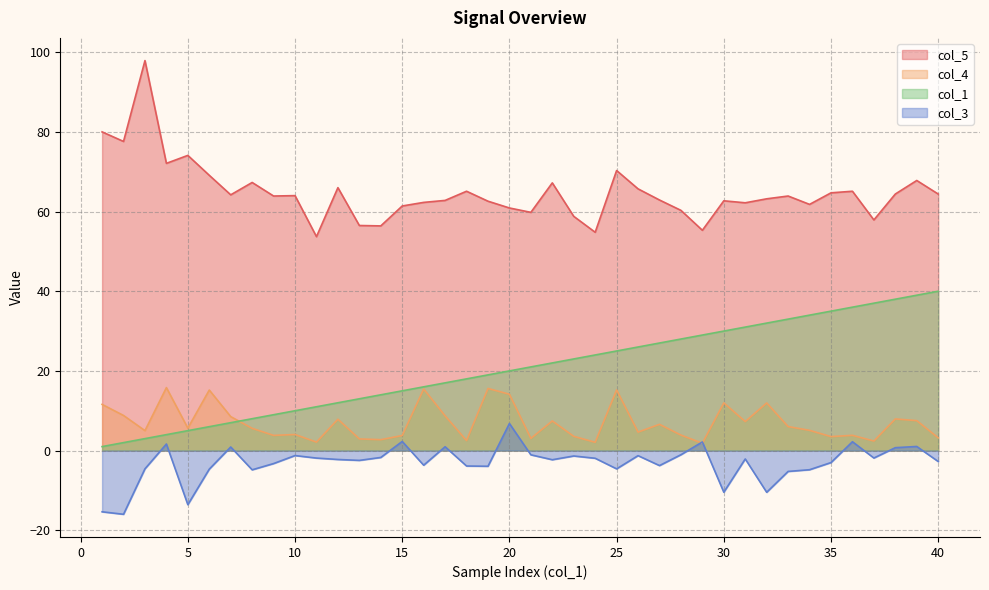

Which series has the largest total across all categories?

col_5